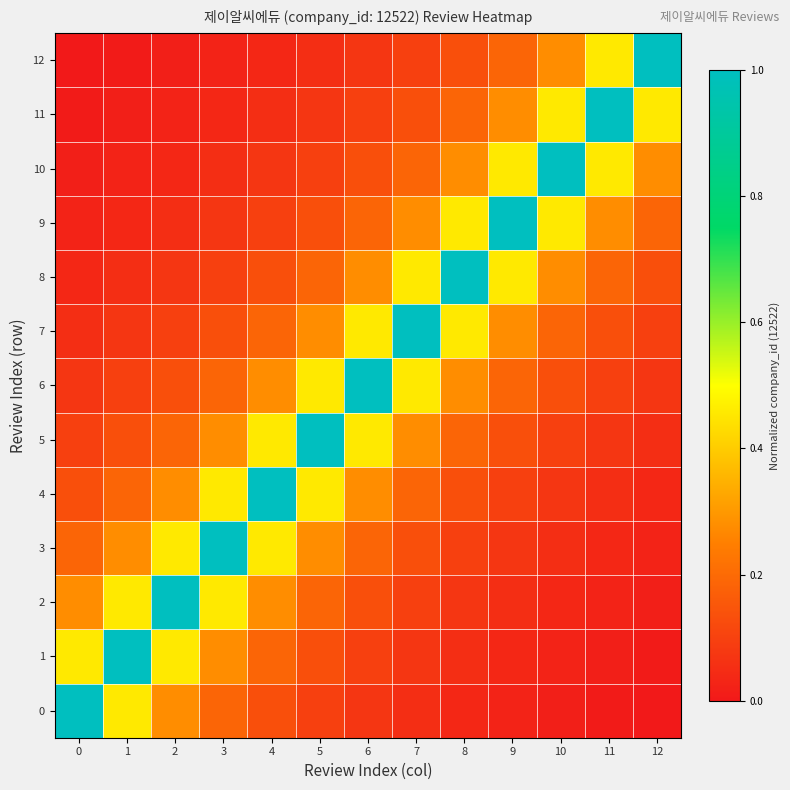

Which series changed the most between 2 and 7?

2